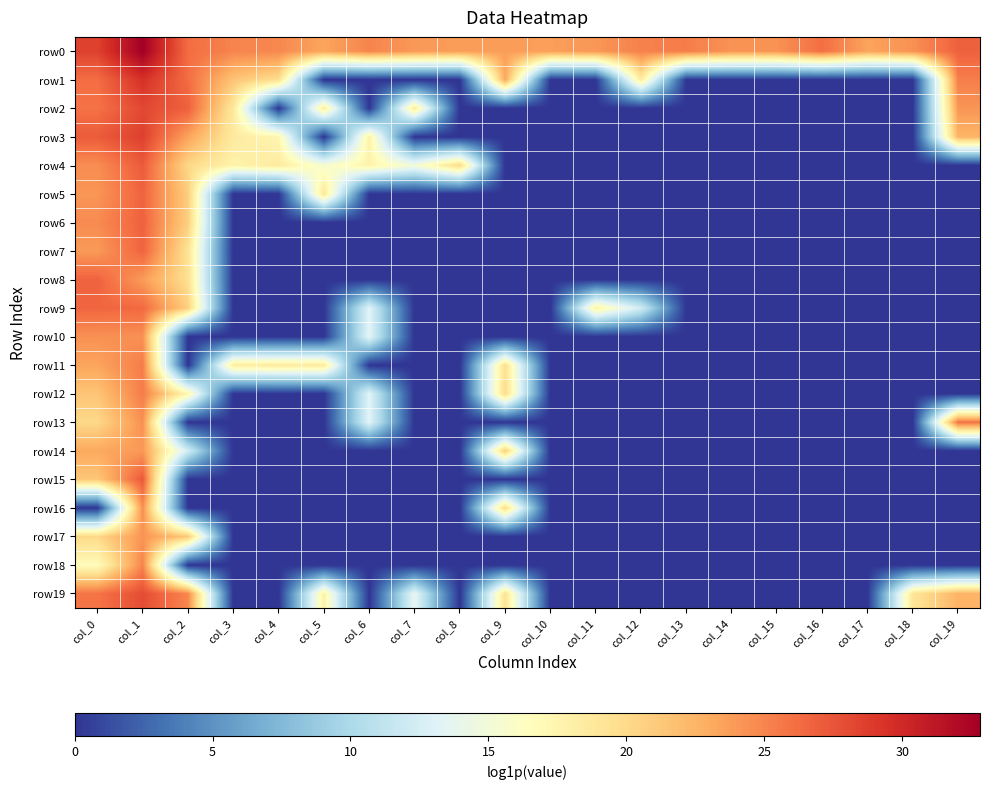

Rank the series at col_17 from highest to lowest value.

row0, row1, row2, row3, row4, row5, row6, row7, row8, row9, row10, row11, row12, row13, row14, row15, row16, row17, row18, row19